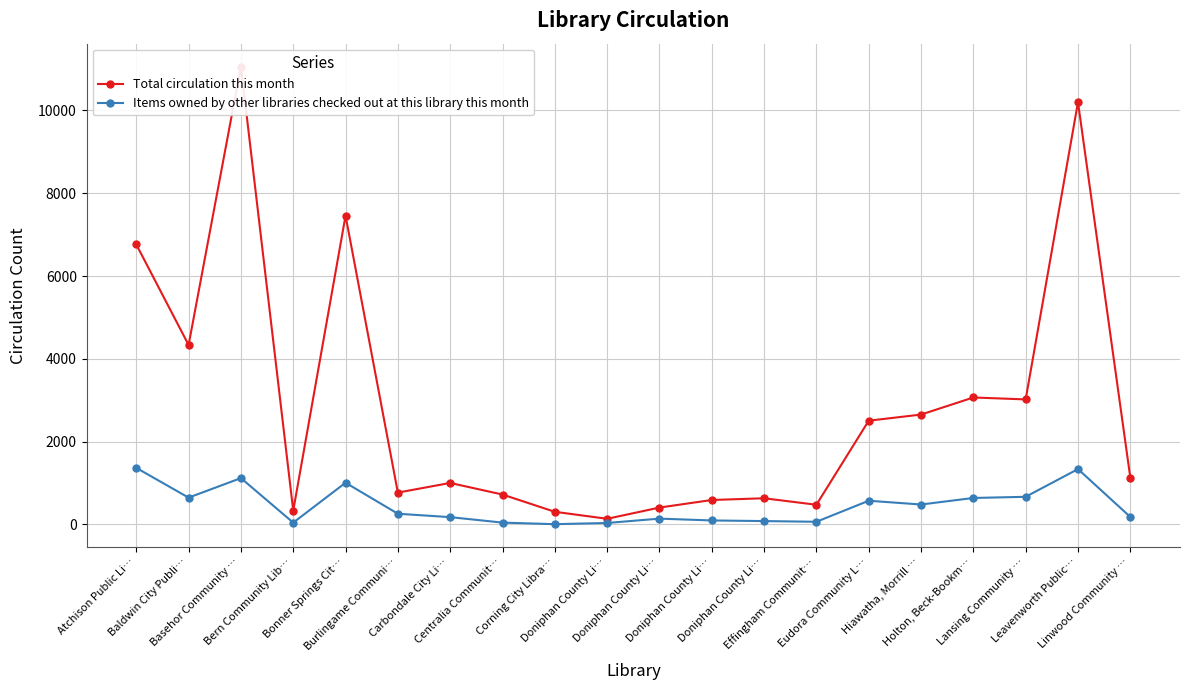

Is the value of Items owned by other libraries checked out at this library this month at Doniphan County Li… greater than the value of Total circulation this month at Bern Community Lib…?

No